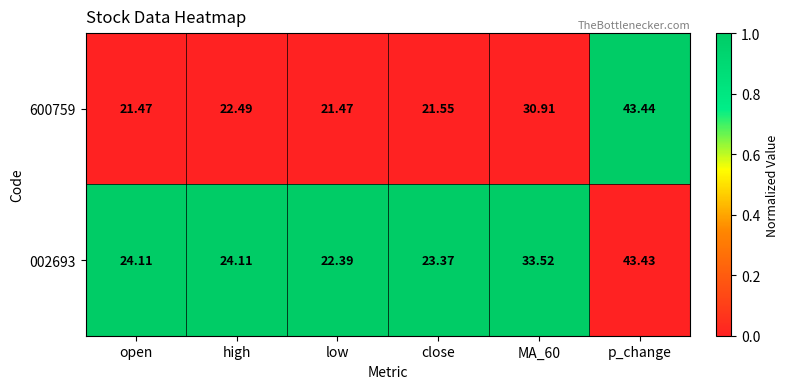

Which series has the widest spread of values?

600759